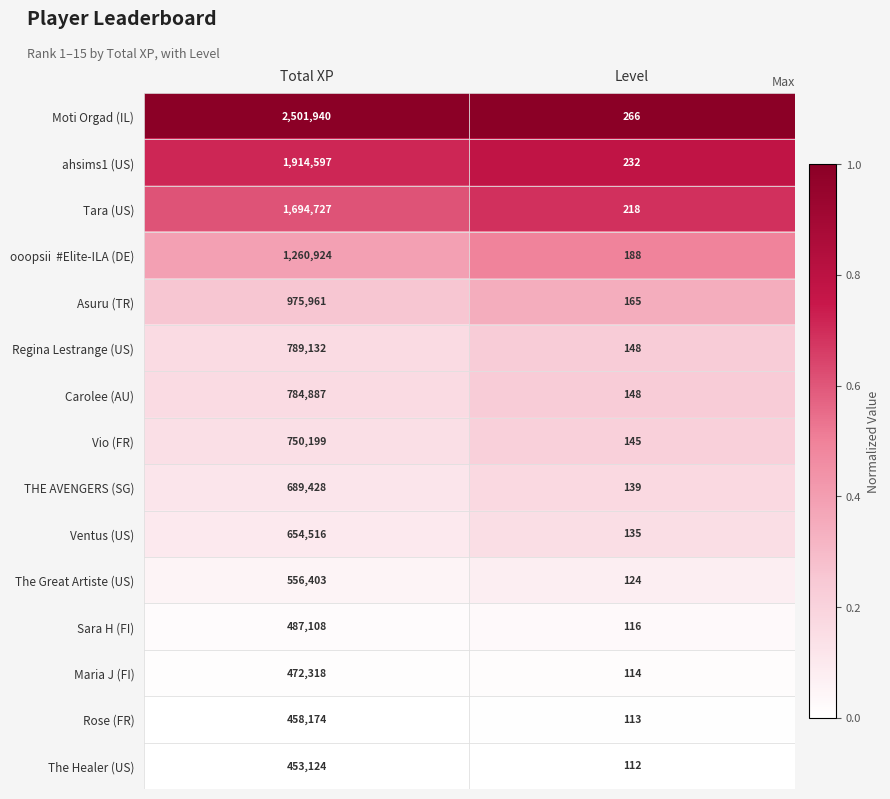

At which category does the chart reach its minimum across all series?

Level